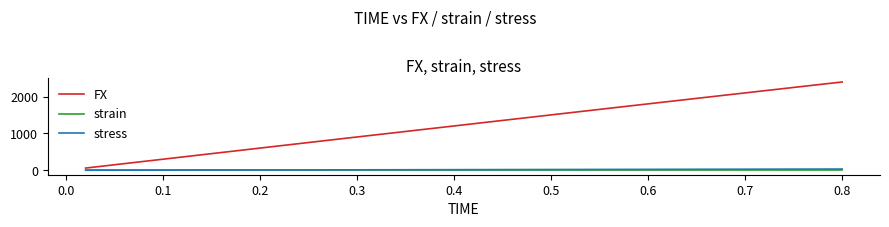

True or false: FX and strain cross at least once.

False